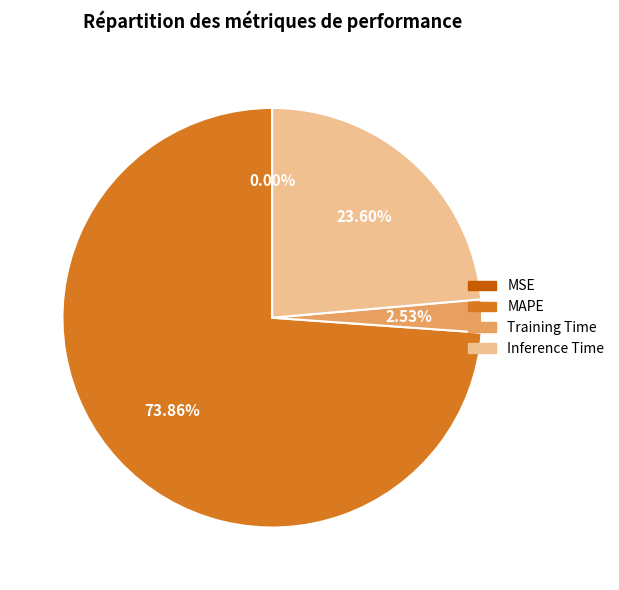

Which category has the biggest portion of the pie?

MAPE